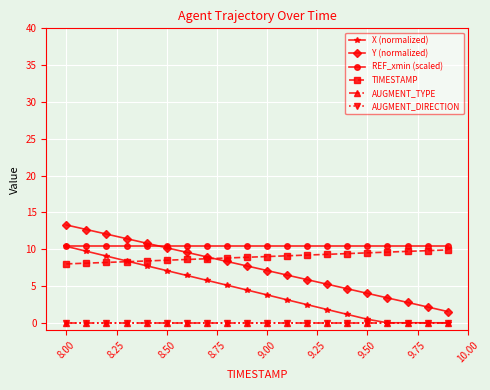

Is this an area chart (filled region under the line)?

No